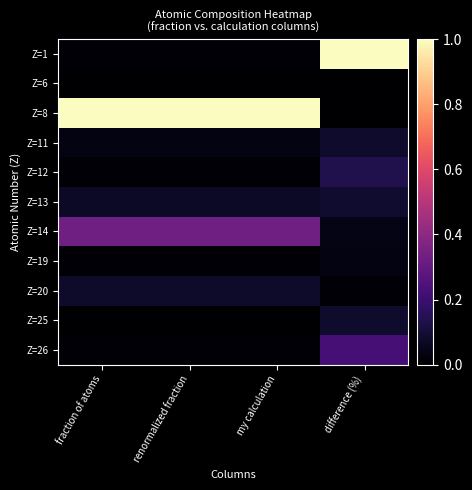

Rank the series by their maximum value, from highest to lowest.

Z=1, Z=8, Z=14, Z=26, Z=12, Z=13, Z=25, Z=11, Z=20, Z=19, Z=6